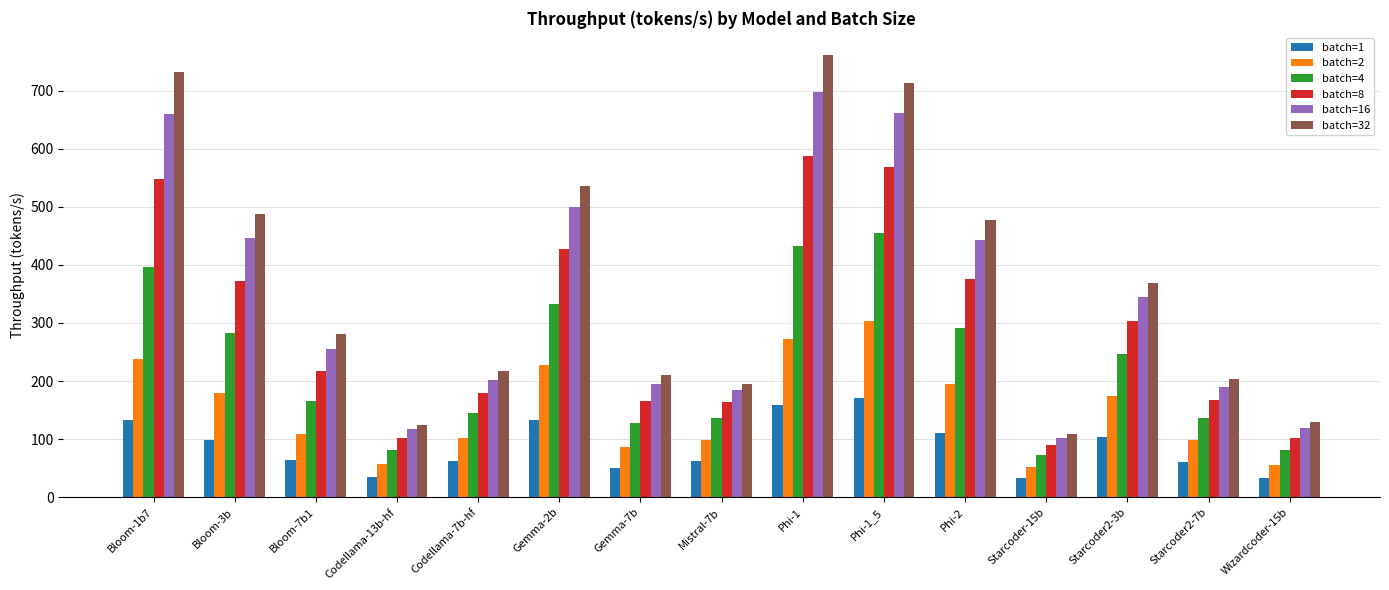

Where does the batch=4 series first go above 165?

Bloom-1b7